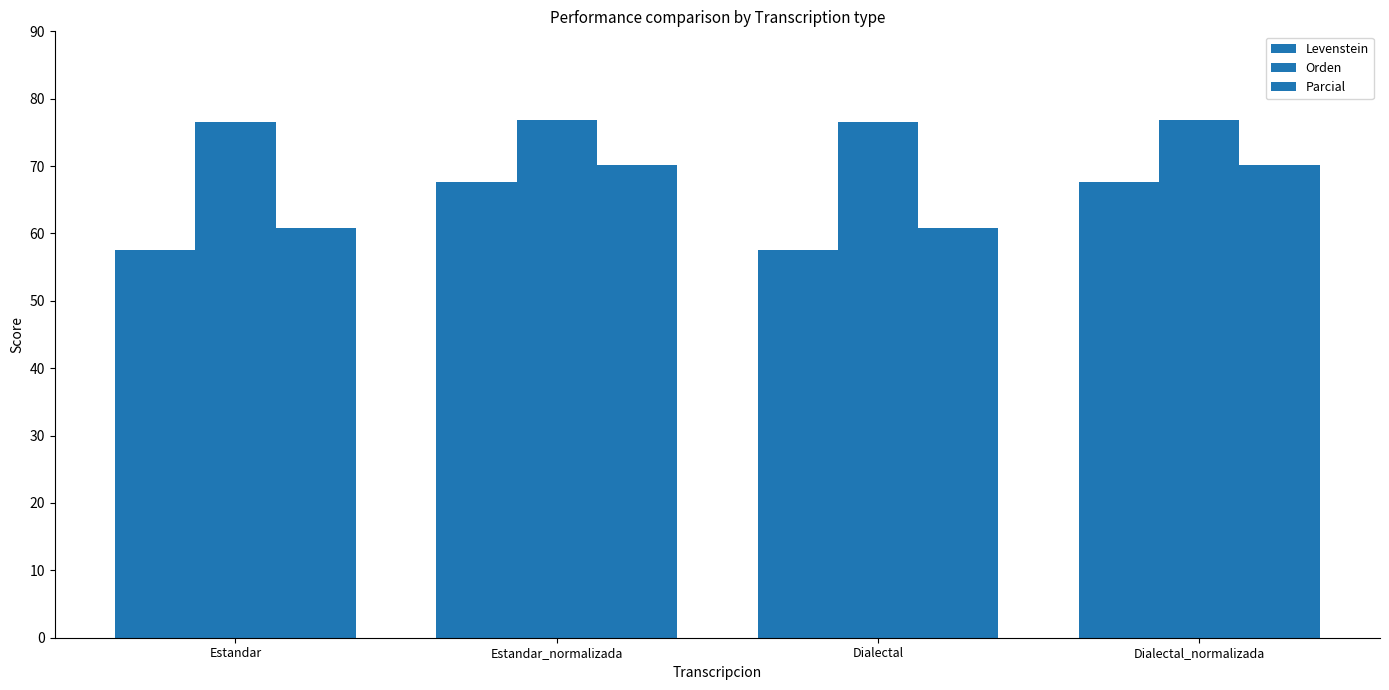

Which has a higher value, Estandar or Dialectal_normalizada?

Dialectal_normalizada